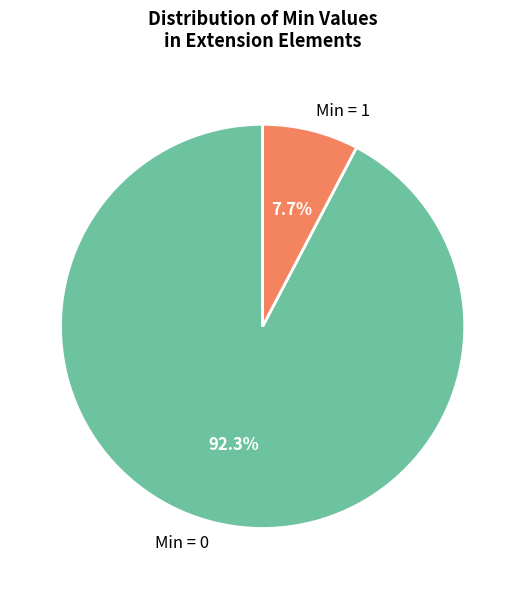

What is the majority slice?

Min = 0